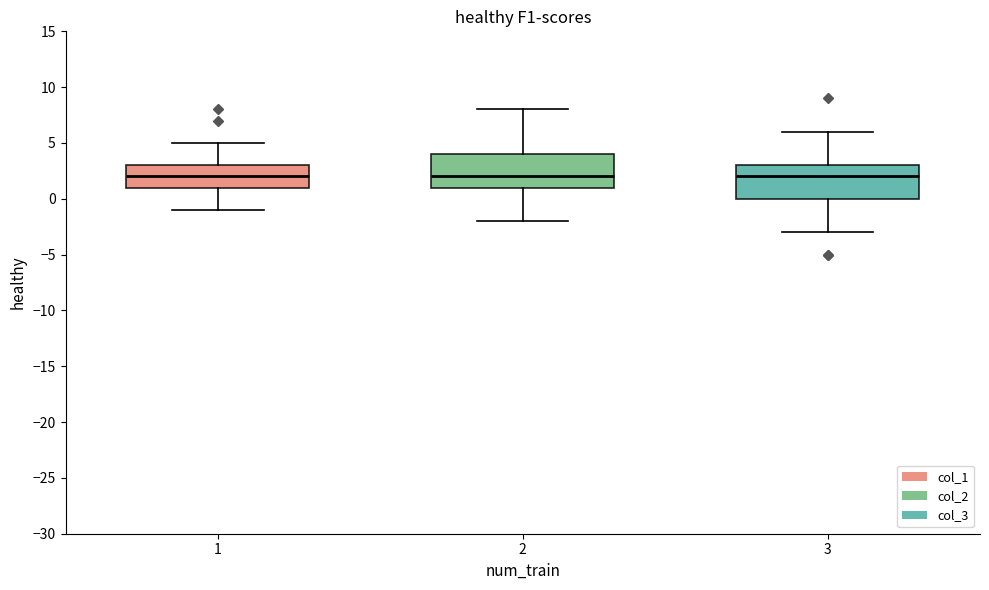

Reading left to right, read every box against the y-axis: the position of its median line, the range the box covers, and the ends of its whiskers. The values are not printed on the chart, so give them approximately, as read against the axis.

1: median 2, box 1 to 3, whiskers -1 to 5
2: median 2, box 1 to 4, whiskers -2 to 8
3: median 2, box 0 to 3, whiskers -3 to 6